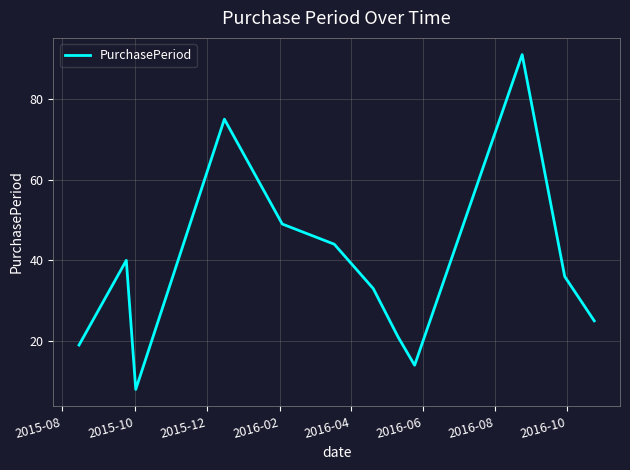

What is the greatest value displayed?

91